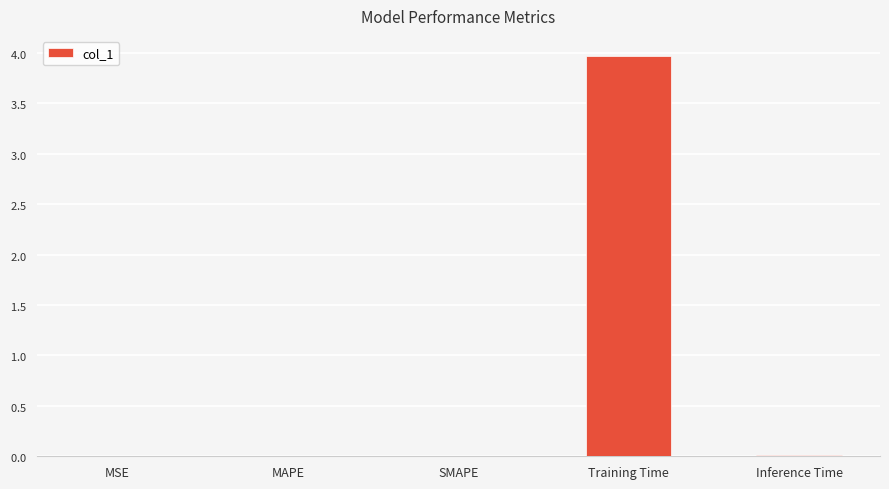

What is the label of the 3rd bar from the left?

SMAPE